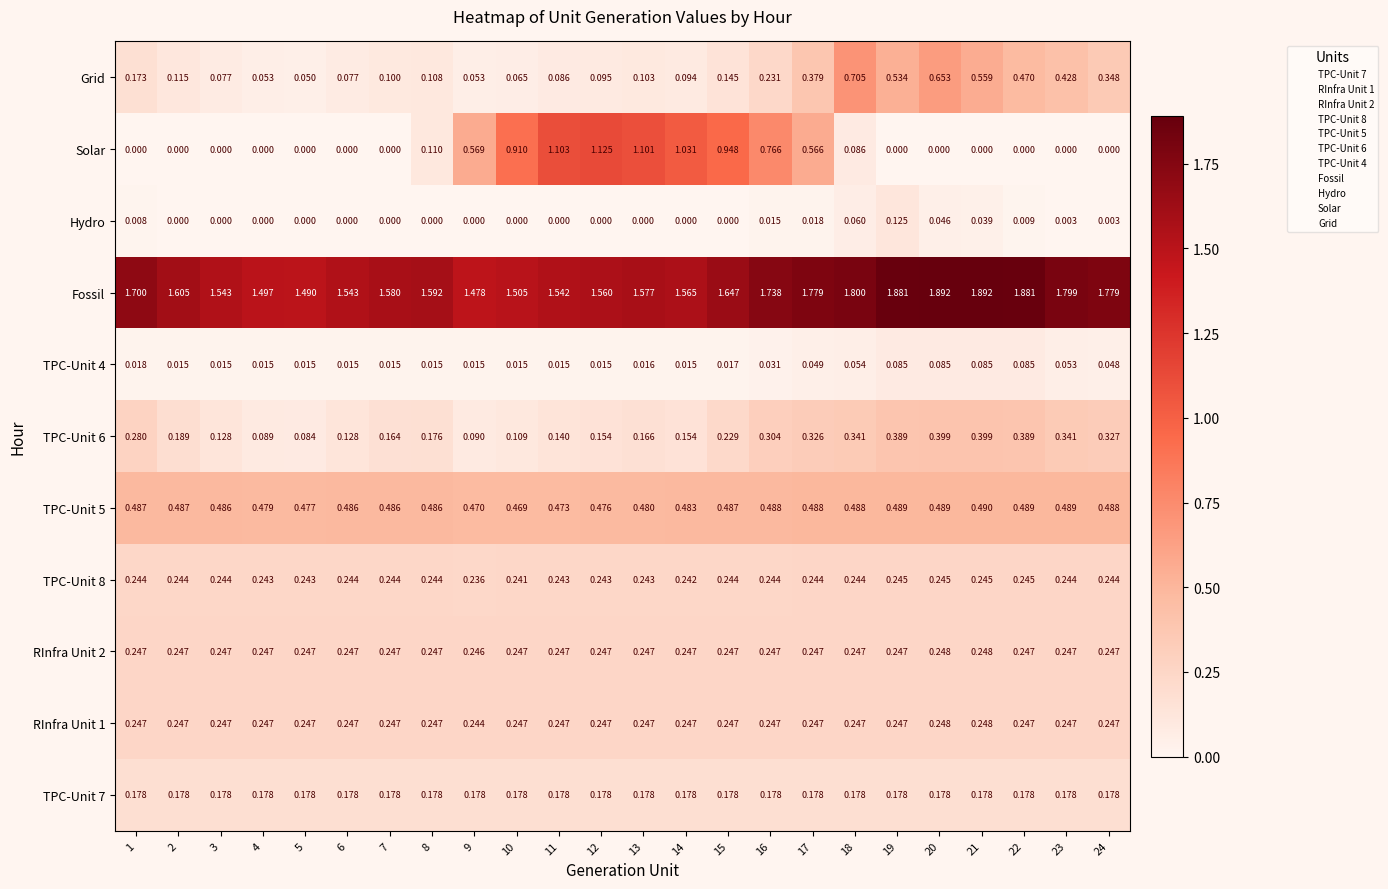

Between 10 and 14, which series saw the biggest shift?

Solar